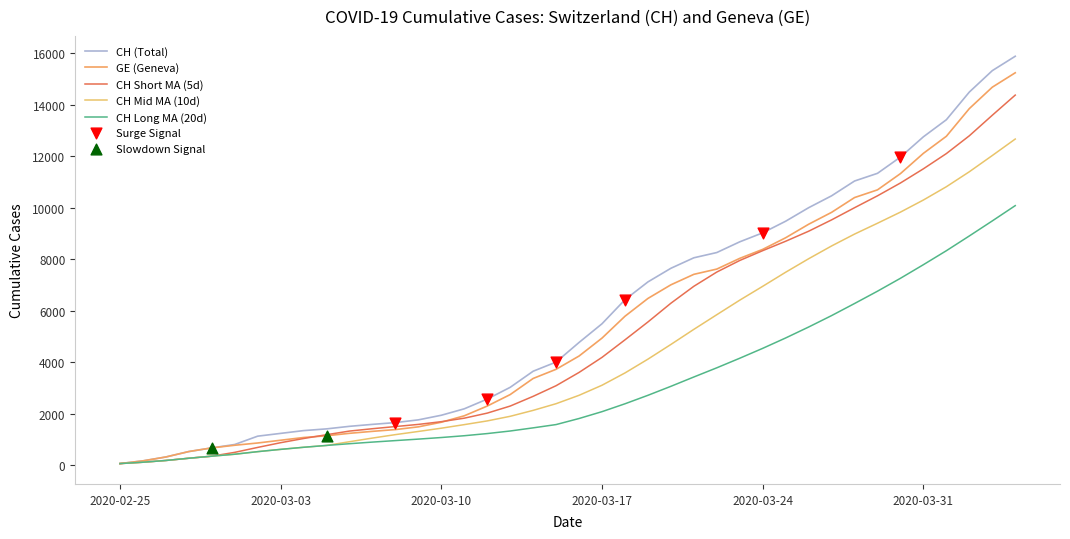

Does the chart have visible grid lines?

No